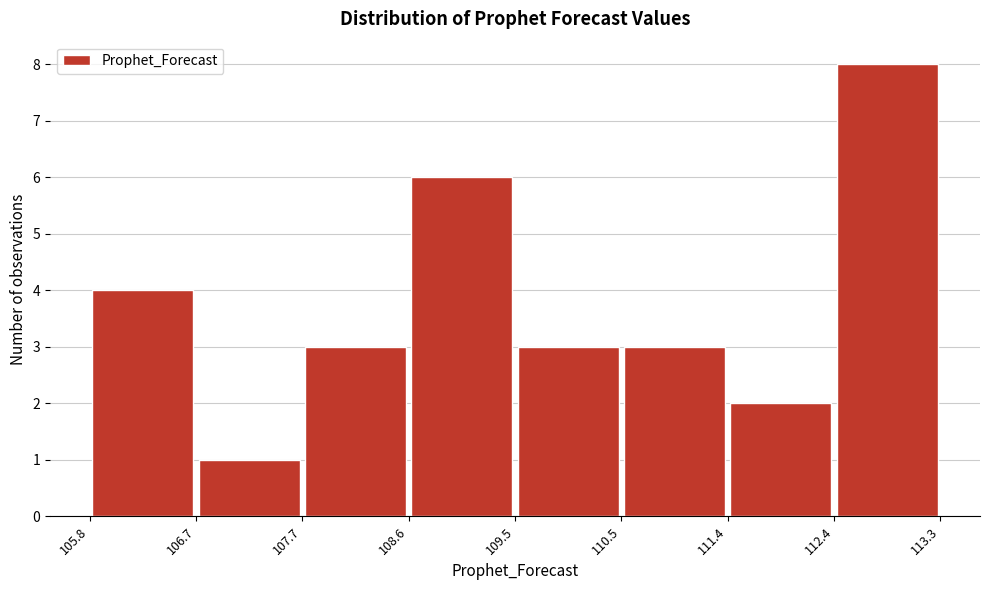

Reading left to right, transcribe this chart: for each bar, give the range it covers on the x-axis and its height. The values are not printed on the chart, so give them approximately, as read against the axis.

105.8 to 106.7: 4
106.7 to 107.7: 1
107.7 to 108.6: 3
108.6 to 109.5: 6
109.5 to 110.5: 3
110.5 to 111.4: 3
111.4 to 112.4: 2
112.4 to 113.3: 8